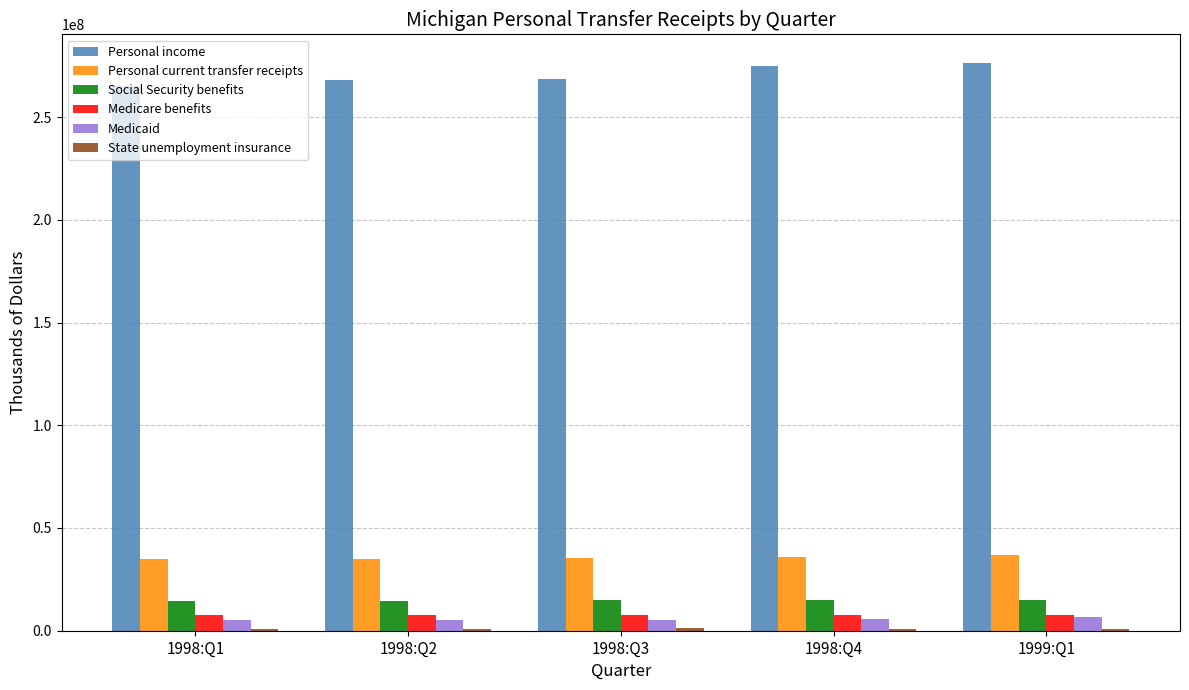

The value of Medicare benefits at 1998:Q4 is 7735072. True or false?

True